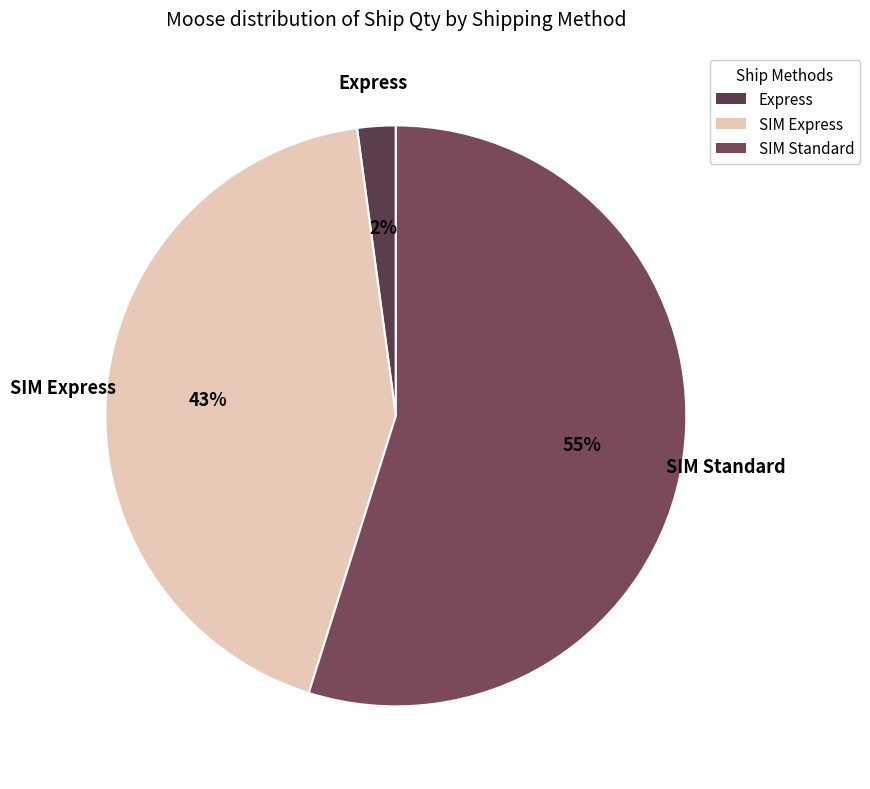

What is the largest slice in the pie chart?

SIM Standard